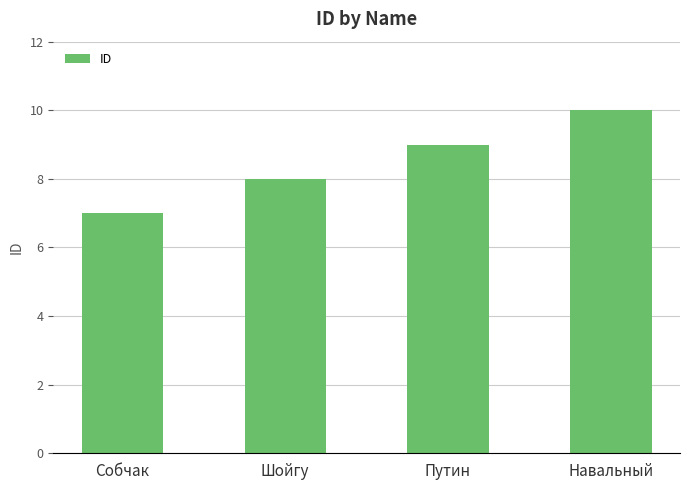

Approximately how many times larger is the value at Путин compared to Навальный?

0.9